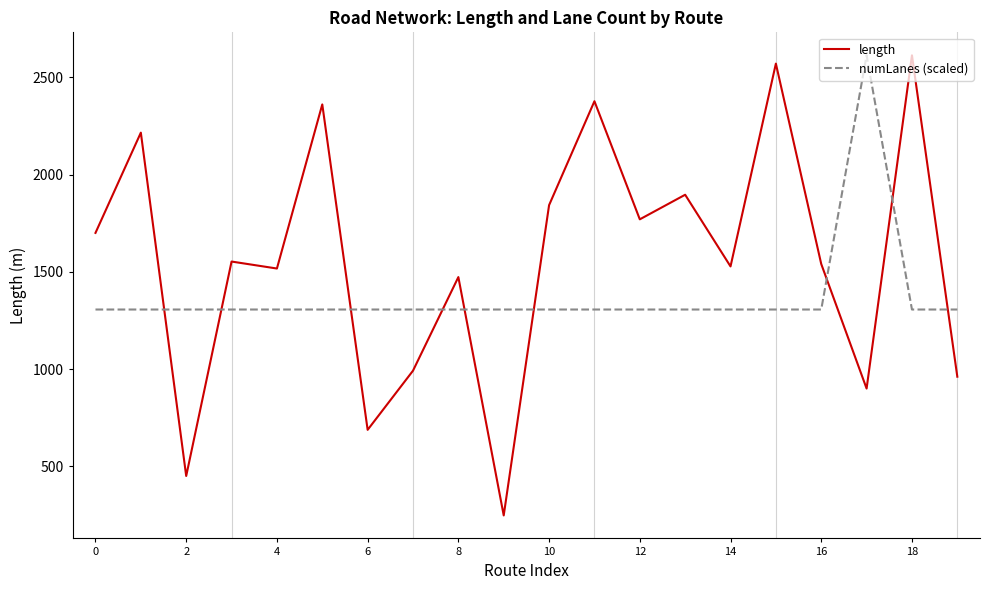

How many interior local peaks does the length series have?

8